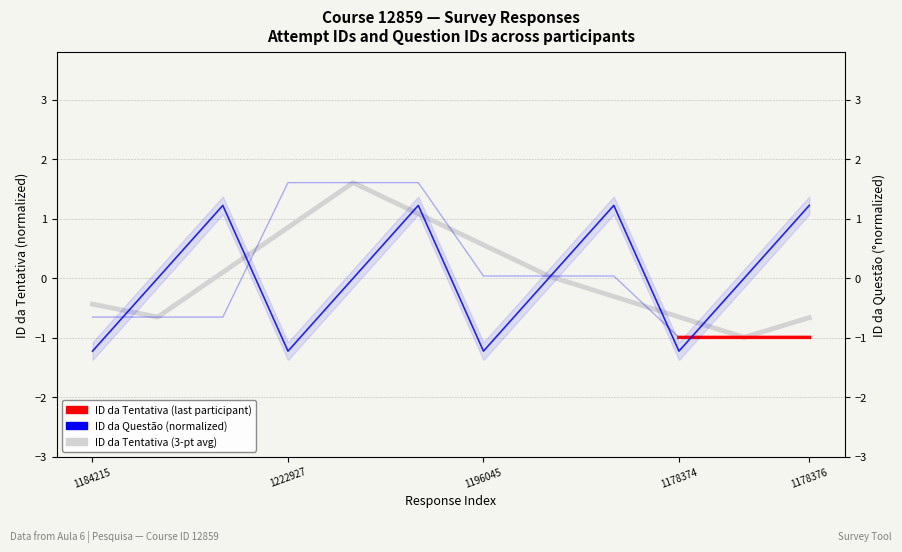

What is the sum of the ID da Tentativa values at 1196045 and 1196046?

0.1